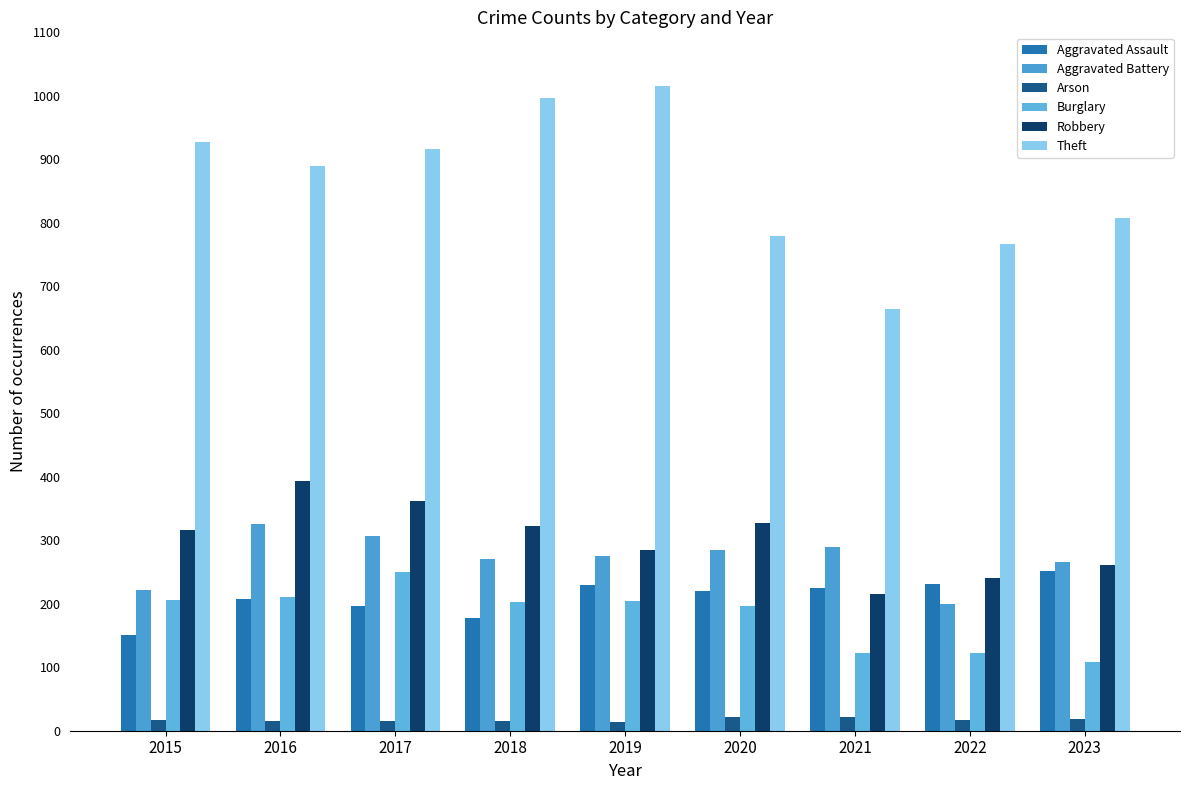

How many data points in Burglary are less than 202?

4